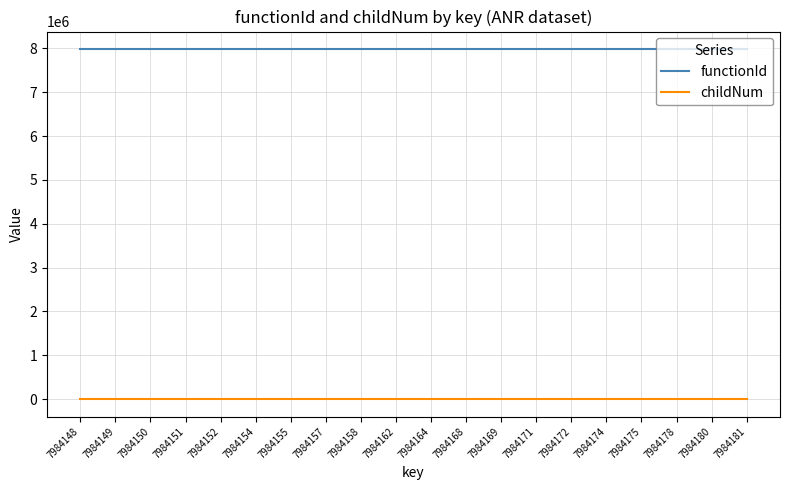

What value does the functionId series have at 7984171?

7984147